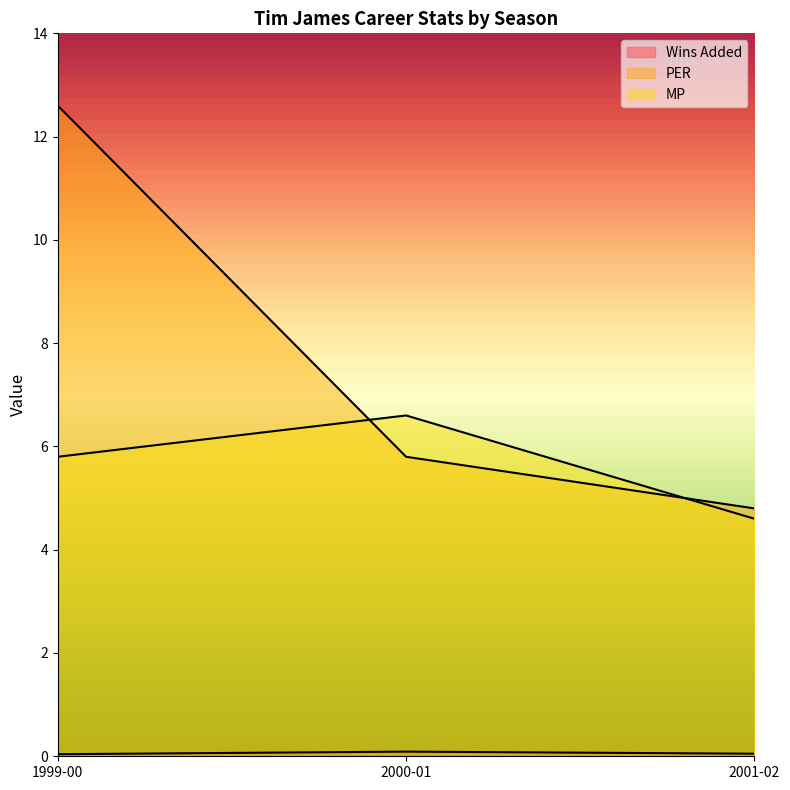

Does the chart display data point markers on the line(s)?

No